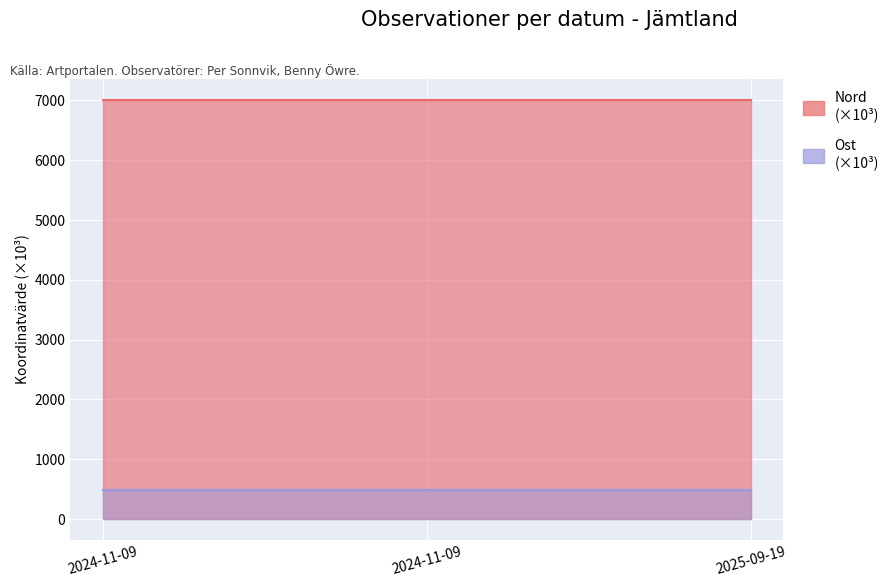

Between 2024-11-09 and 2024-11-09, which is larger?

2024-11-09